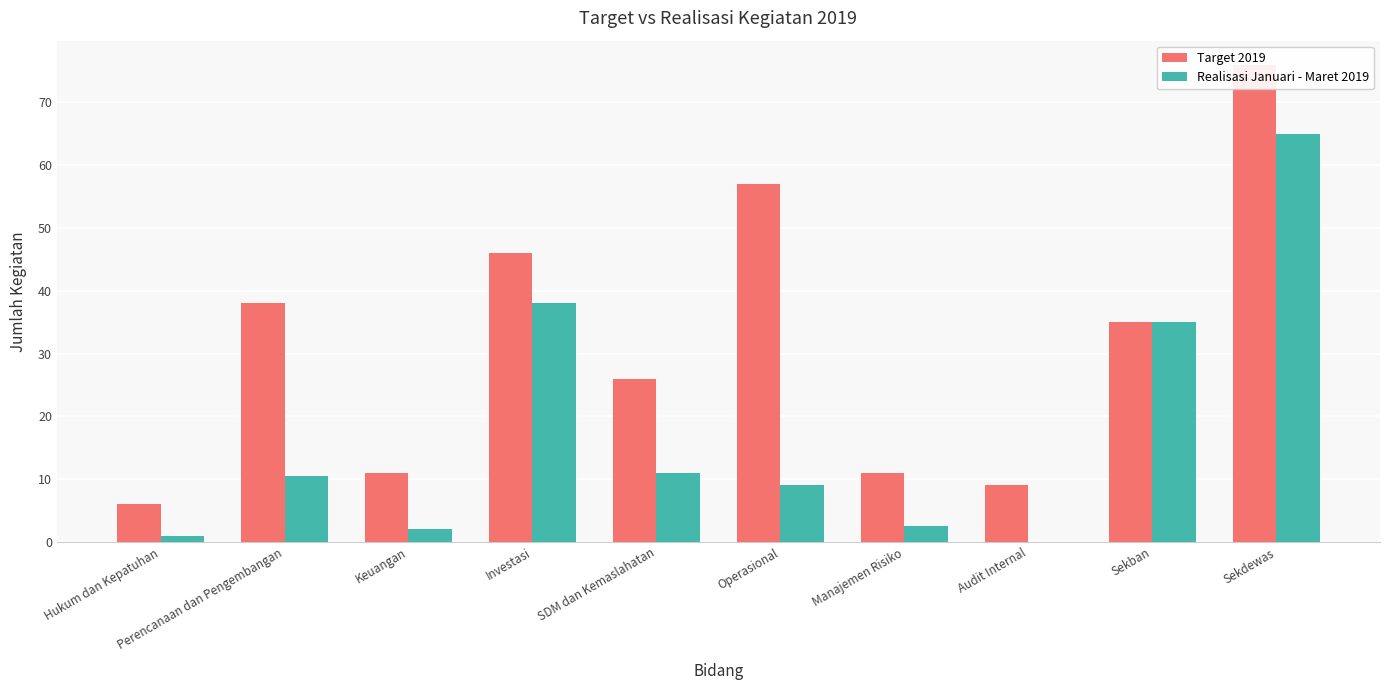

What is the sum of all Realisasi Januari - Maret 2019 values?

174.1